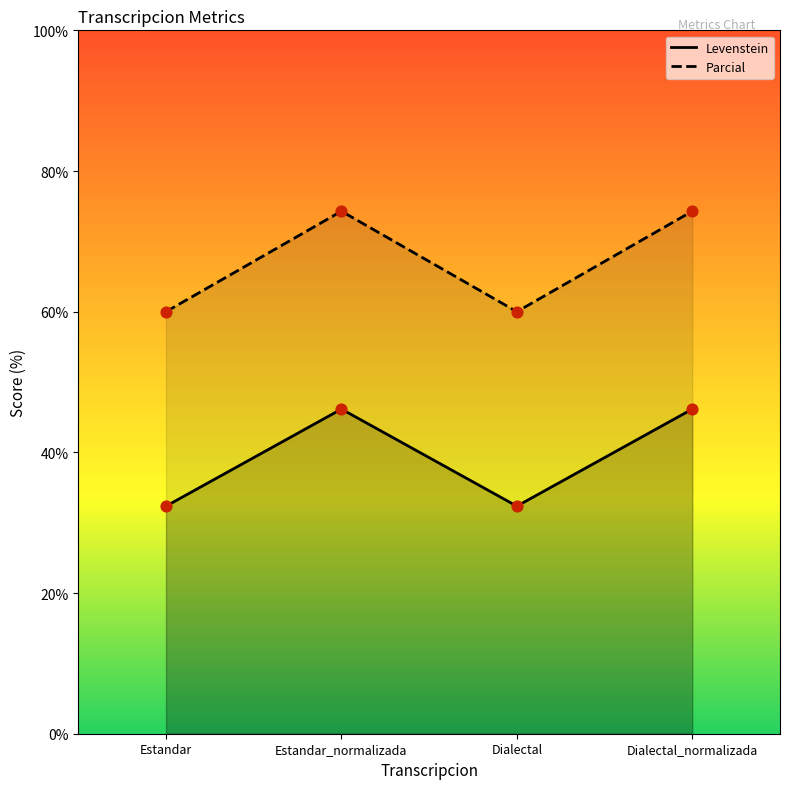

Which series contains the lowest Y value?

Parcial